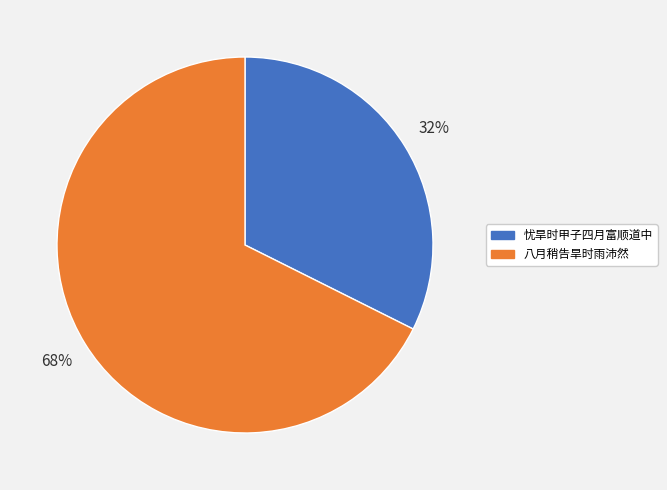

What percentage is the 忧旱时甲子四月富顺道中 slice, to the nearest percent?

32%